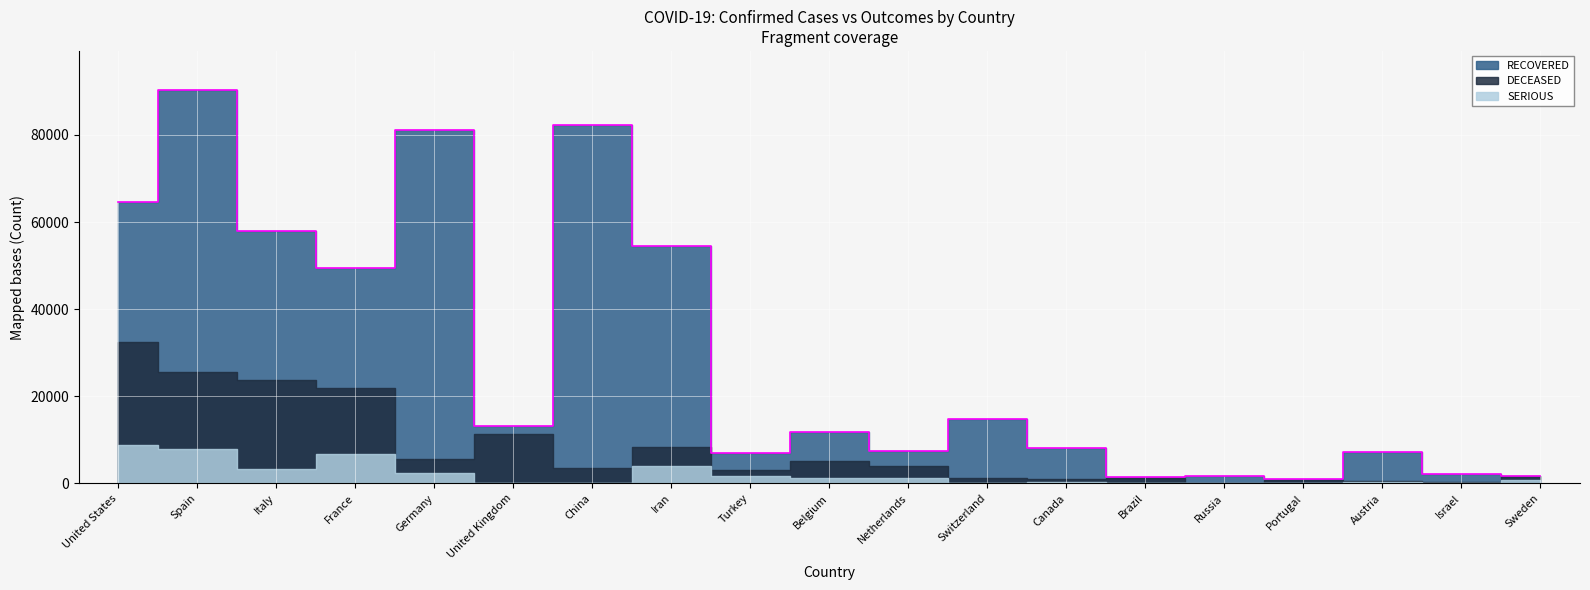

True or false: DECEASED and SERIOUS cross at least once.

True